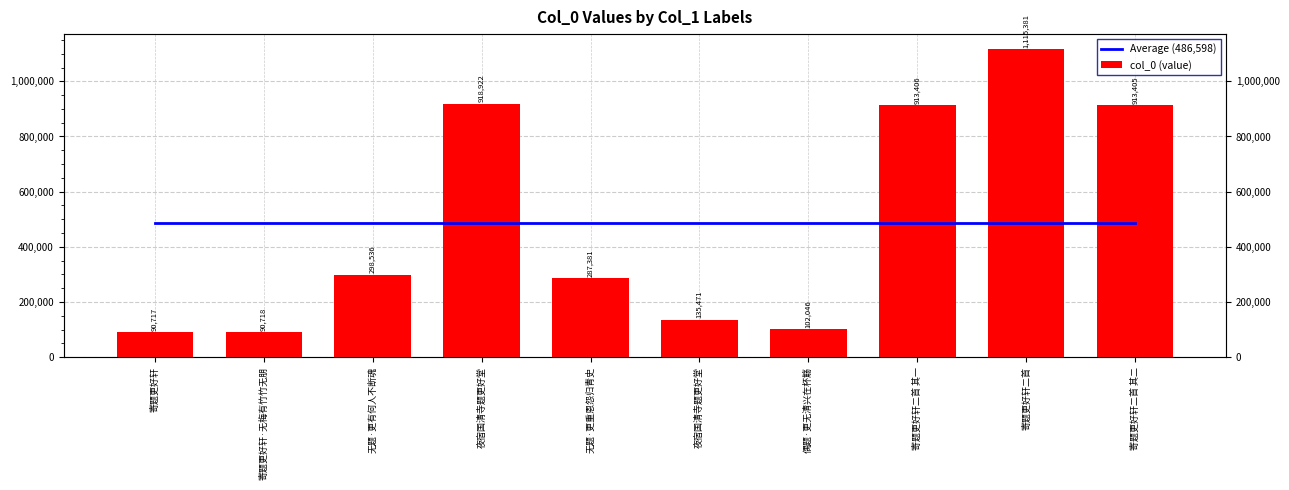

Which category has the highest value across all series?

寄题更好轩二首